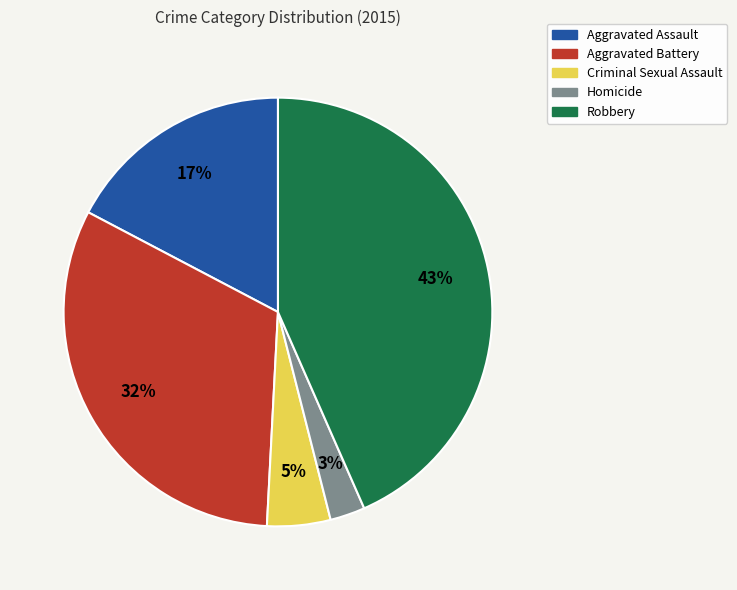

True or false: Robbery accounts for 30% of the total.

False